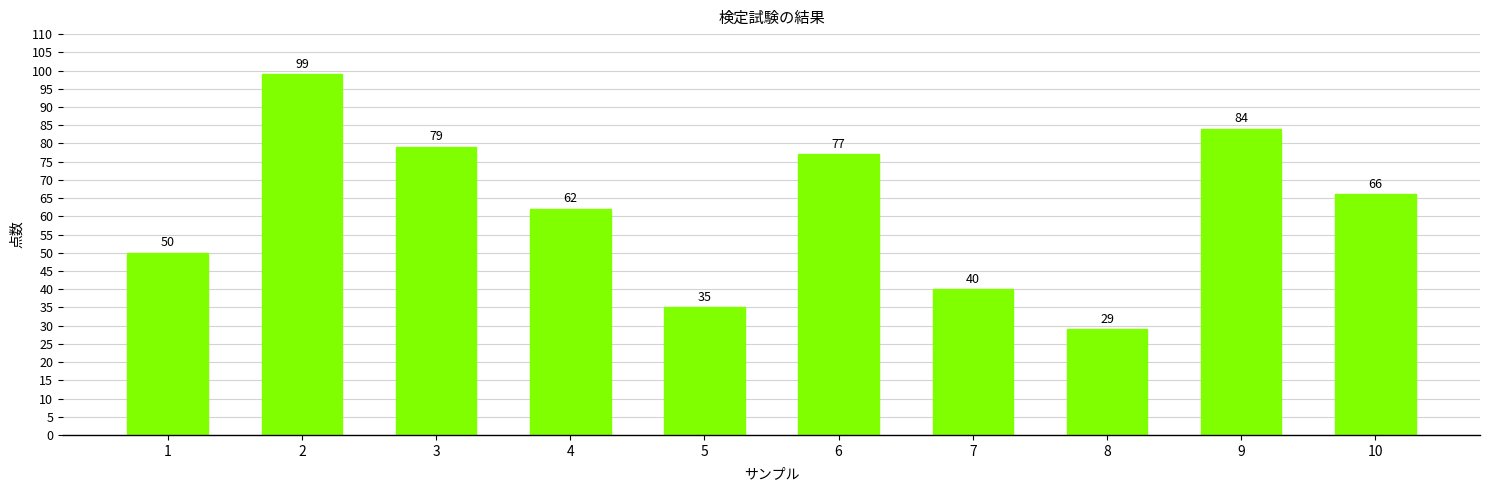

What is the difference between the values at 1 and 5?

15